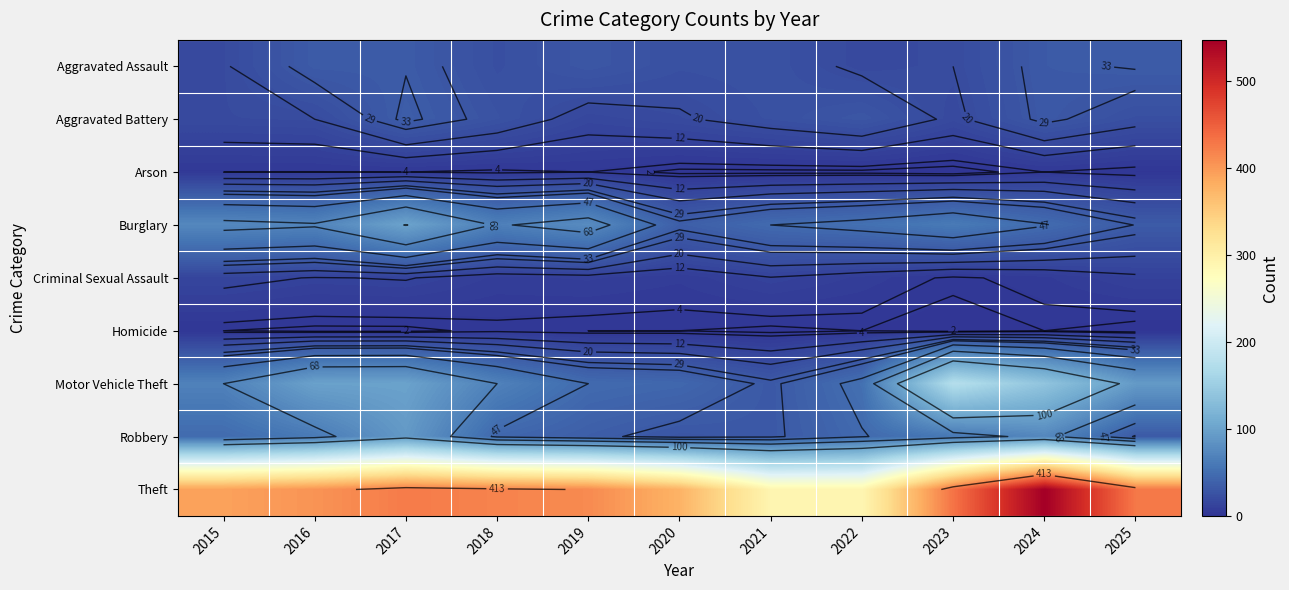

Which series has the largest range (max minus min)?

Theft